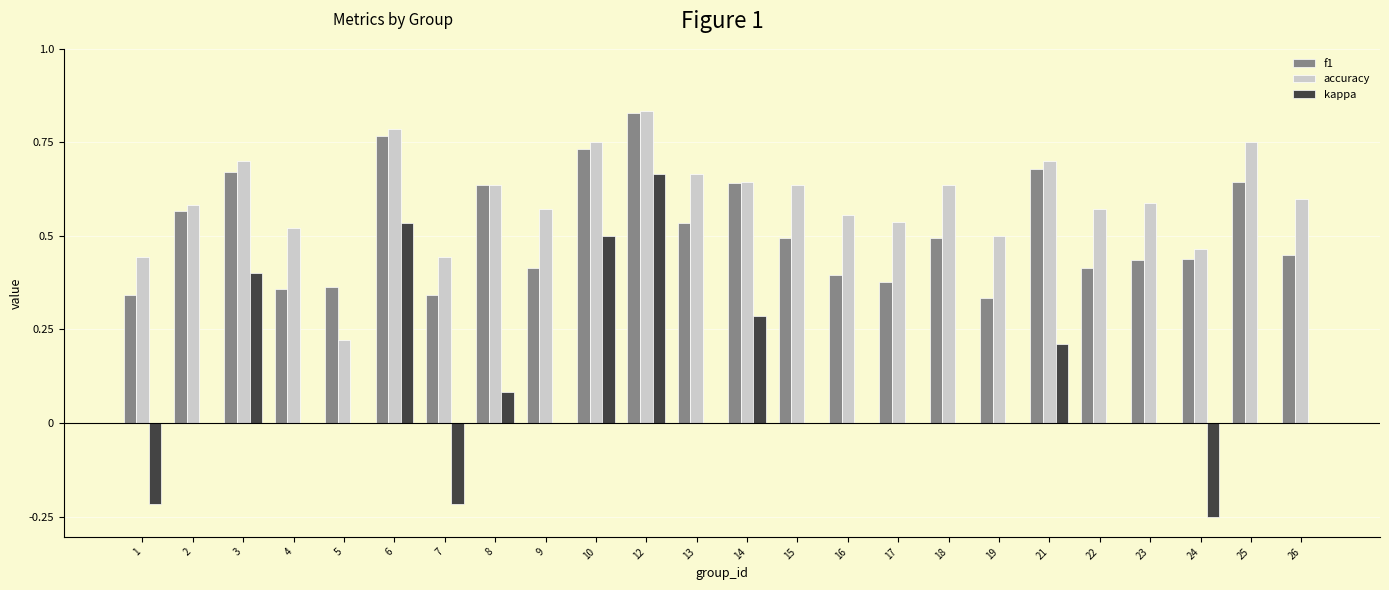

At which category is the sum across all series the highest?

12